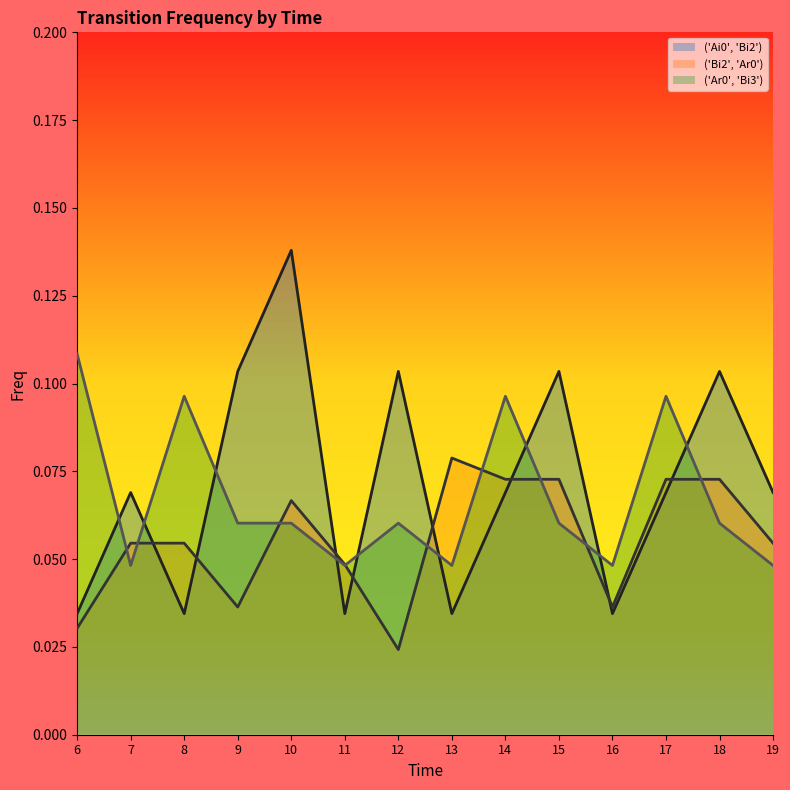

Which series ends up on top after the final intersection of ('Ar0', 'Bi3') and ('Ai0', 'Bi2')?

('Ai0', 'Bi2')